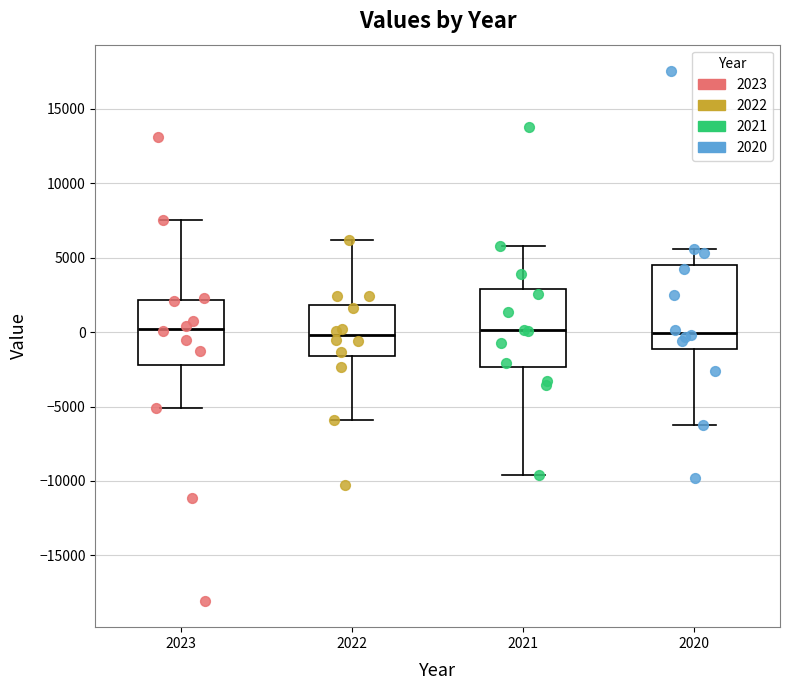

Reading left to right, transcribe this box plot: for each box, give where its median line is, the range the box spans, and where its two whiskers end, as read against the y-axis. The values are not printed on the chart, so give them approximately, as read against the axis.

2023: median 0, box -2000 to 2000, whiskers -5000 to 7500
2022: median 0, box -1500 to 2000, whiskers -6000 to 6000
2021: median 0, box -2500 to 3000, whiskers -9500 to 5500
2020: median 0, box -1000 to 4500, whiskers -6000 to 5500